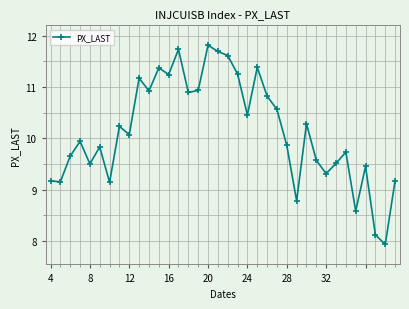

True or false: there are more than 1 points higher than both neighbors.

True